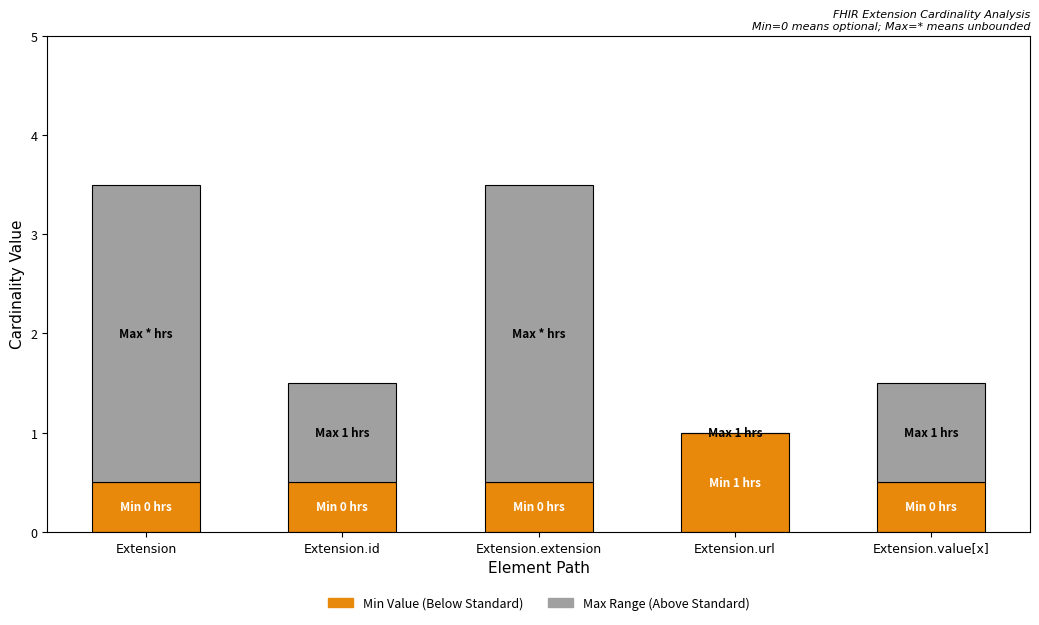

How many categories are shown in the chart?

5